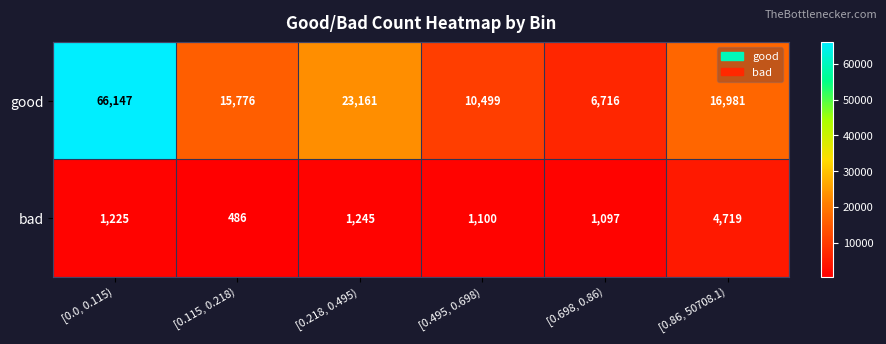

Which series has the largest total across all categories?

good